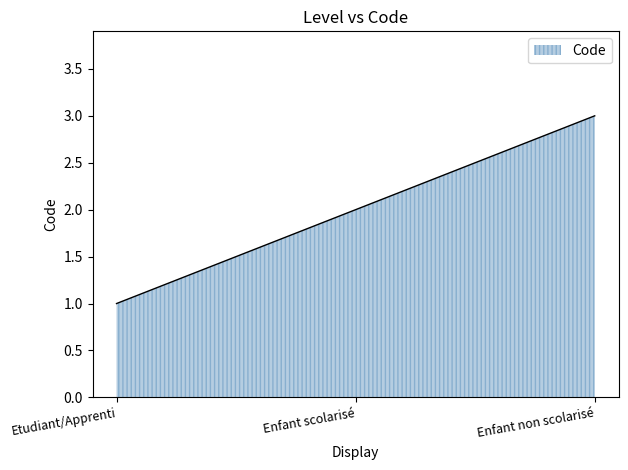

At which category does the chart reach its peak across all series?

Enfant non scolarisé